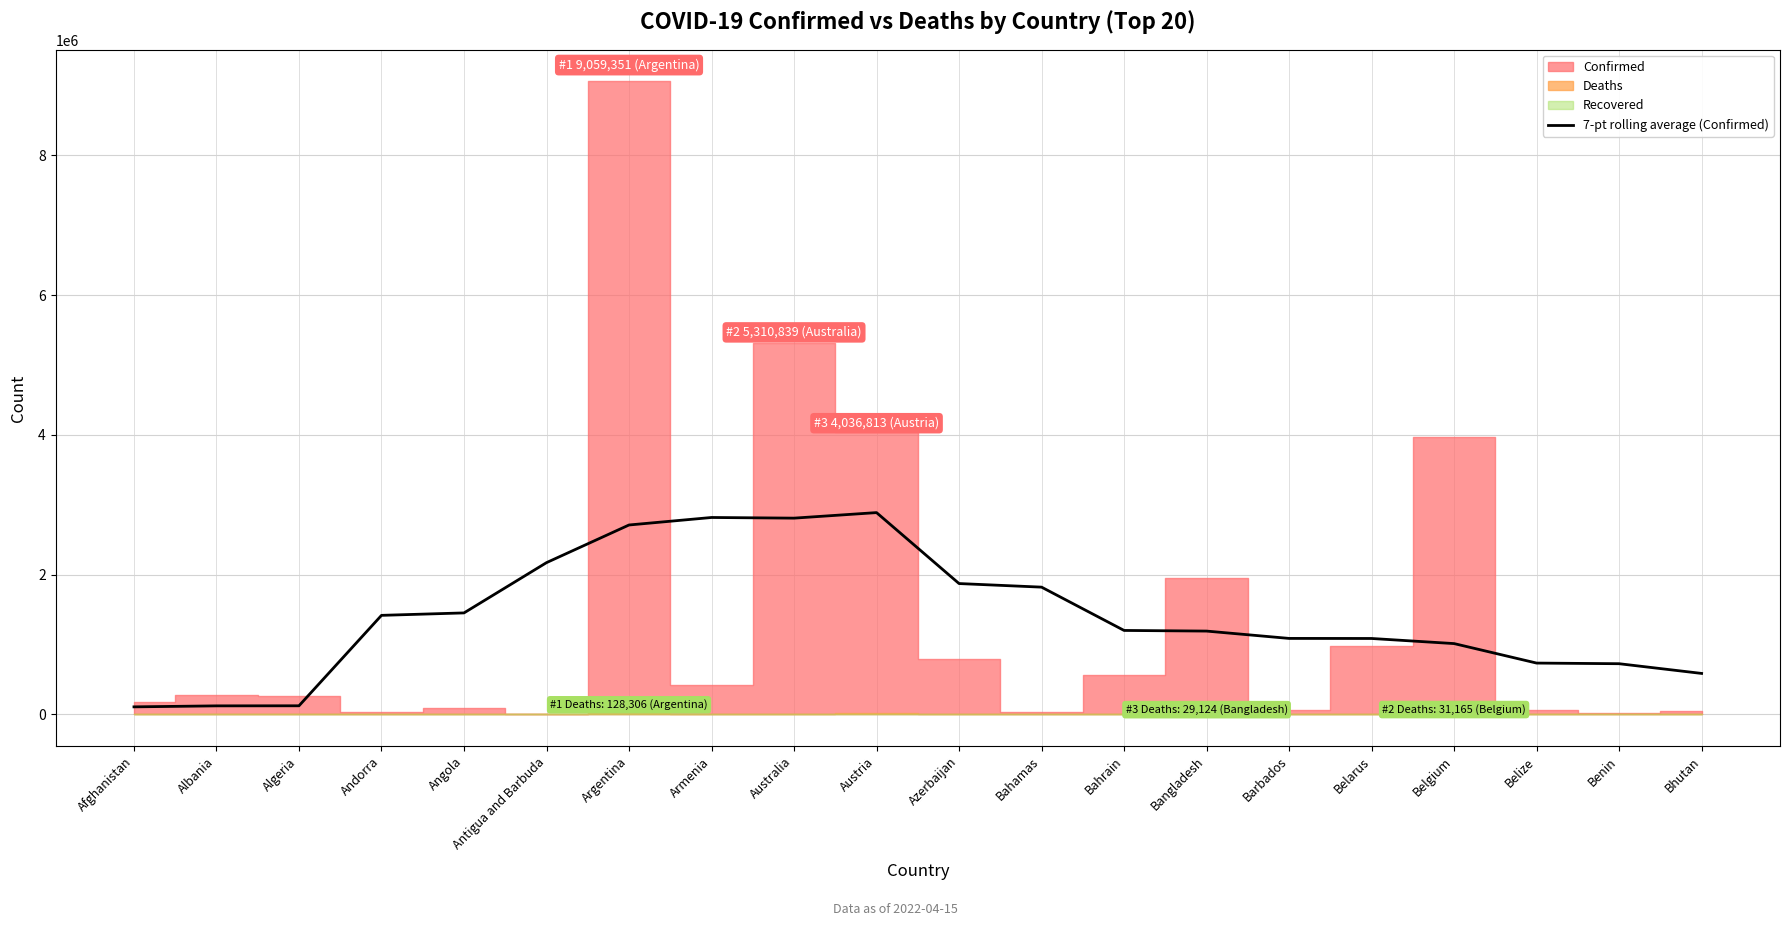

Where is the data nearest to the value 1498325?

Angola